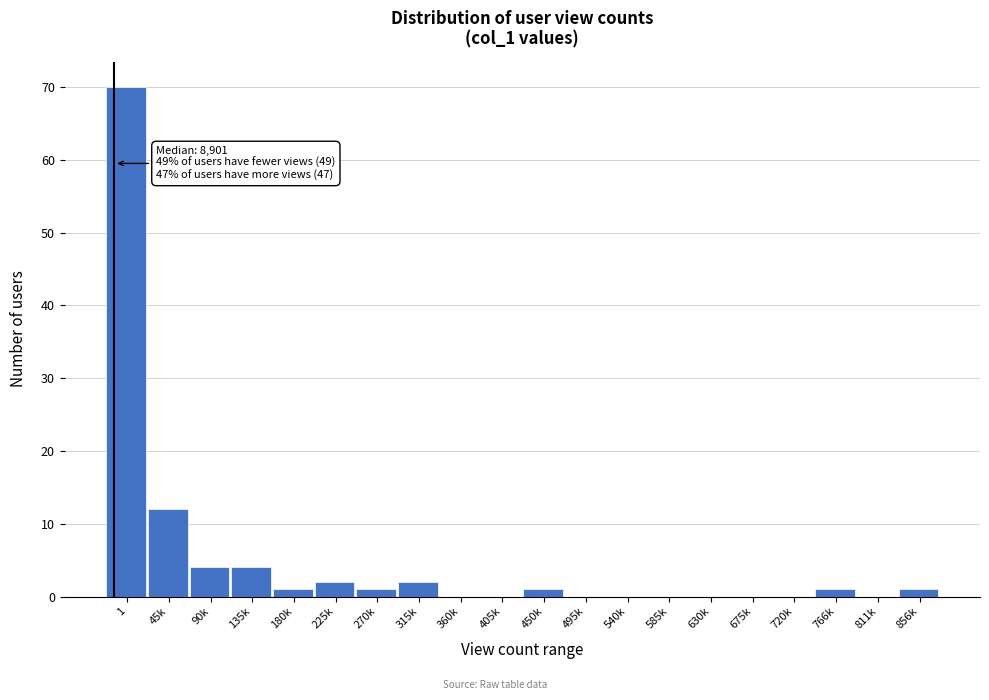

Reading right to left, what are all the values shown in this chart?

856k=1	811k=0	766k=1	720k=0	675k=0	630k=0	585k=0	540k=0	495k=0	450k=1	405k=0	360k=0	315k=2	270k=1	225k=2	180k=1	135k=4	90k=4	45k=12	1=70